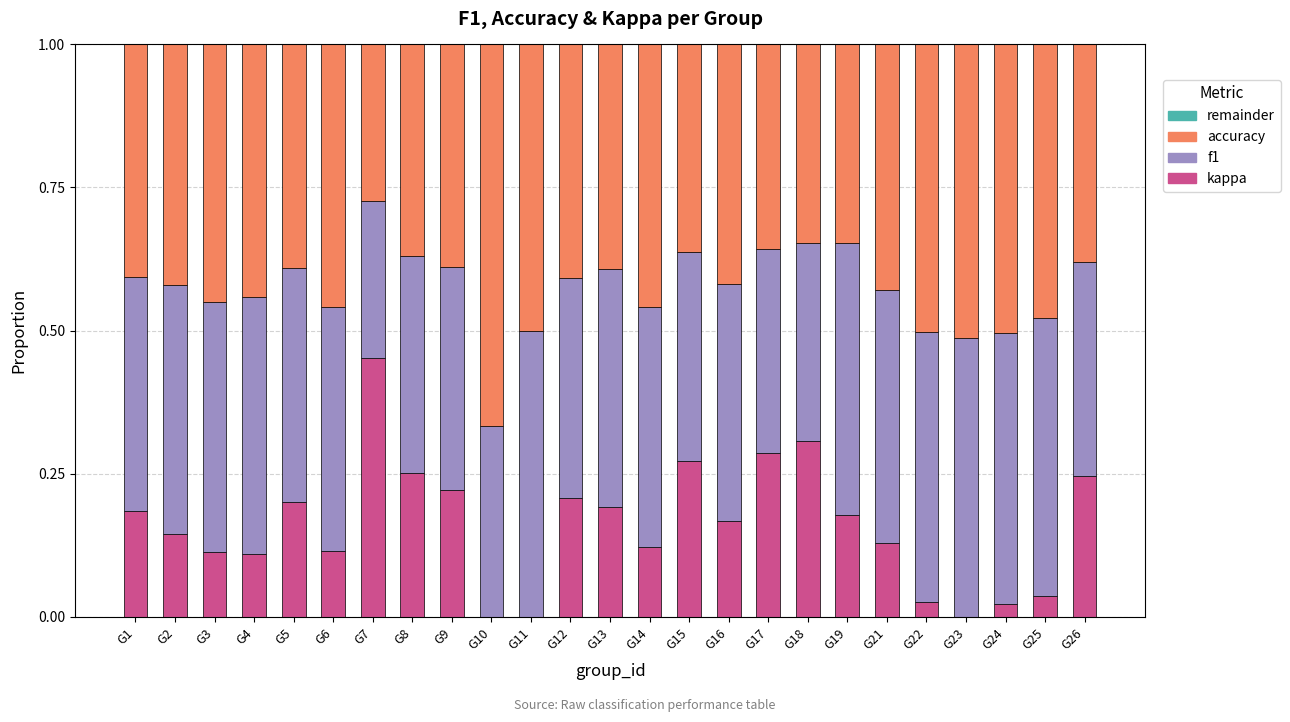

What is the total value across all series at G23?

1.0